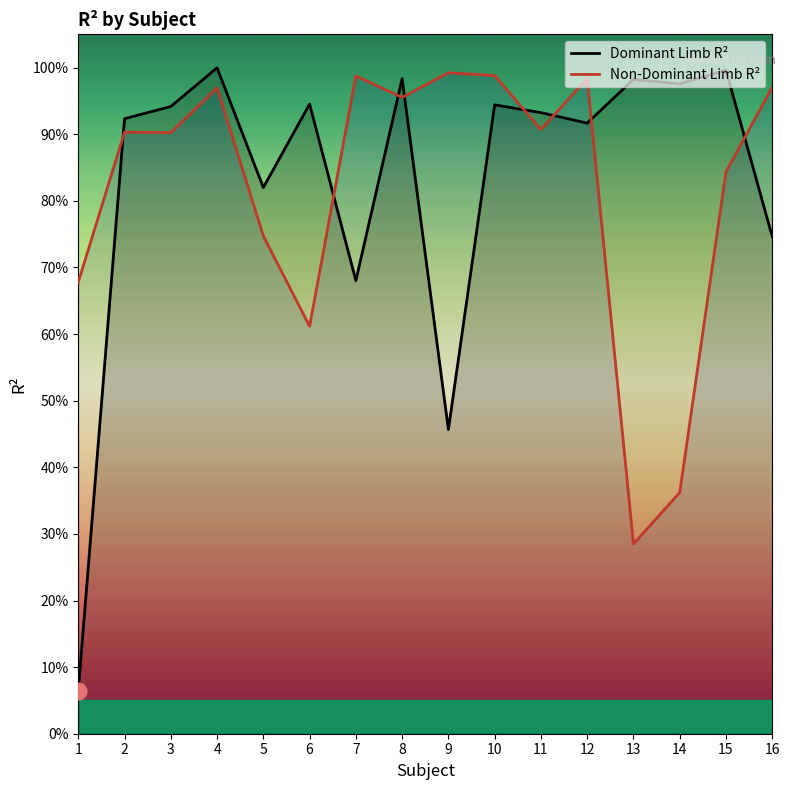

What is the maximum value shown in the chart?

1.0